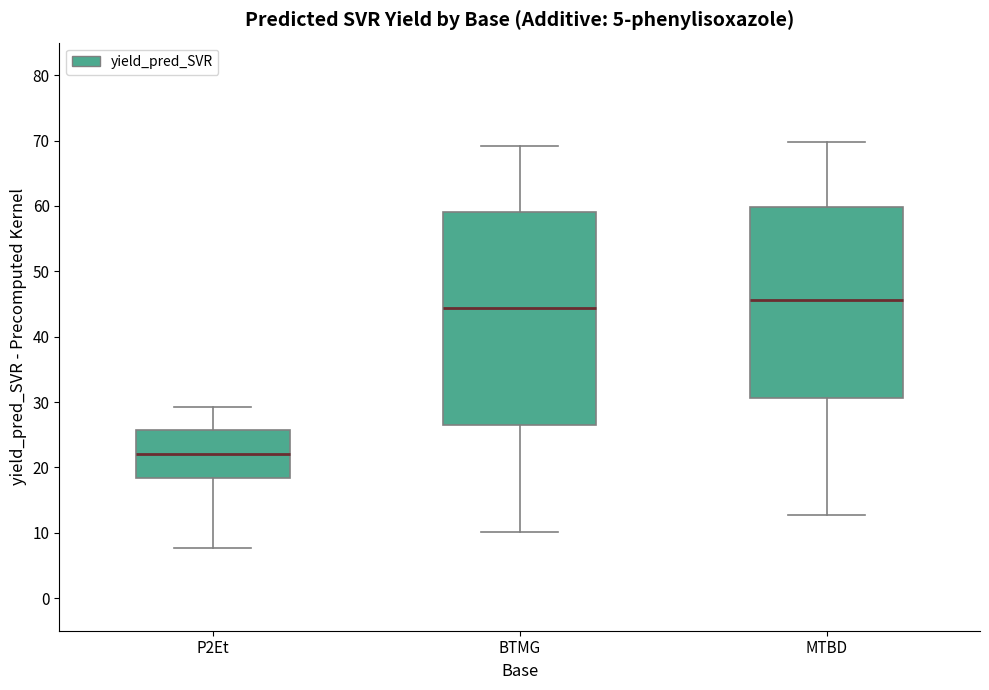

Reading left to right, read every box against the y-axis: the position of its median line, the range the box covers, and the ends of its whiskers. The values are not printed on the chart, so give them approximately, as read against the axis.

P2Et: median 22, box 18 to 26, whiskers 8 to 29
BTMG: median 44, box 27 to 59, whiskers 10 to 69
MTBD: median 46, box 31 to 60, whiskers 13 to 70